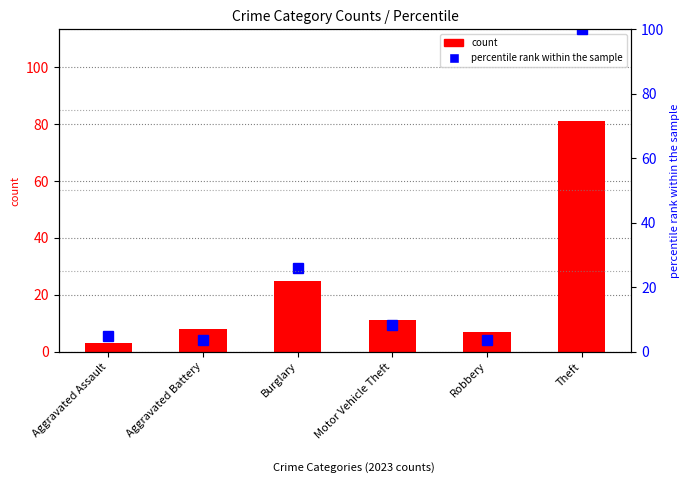

At which label is percentile rank within the sample closest to 51?

Burglary